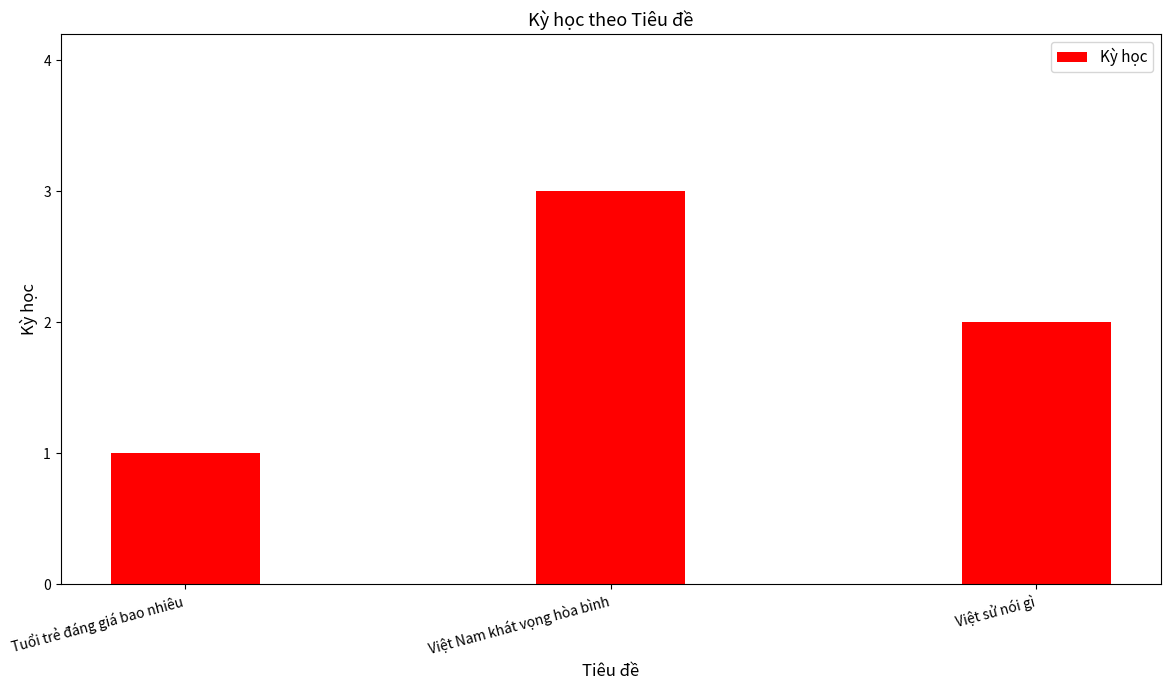

What is the maximum value shown in the chart?

3